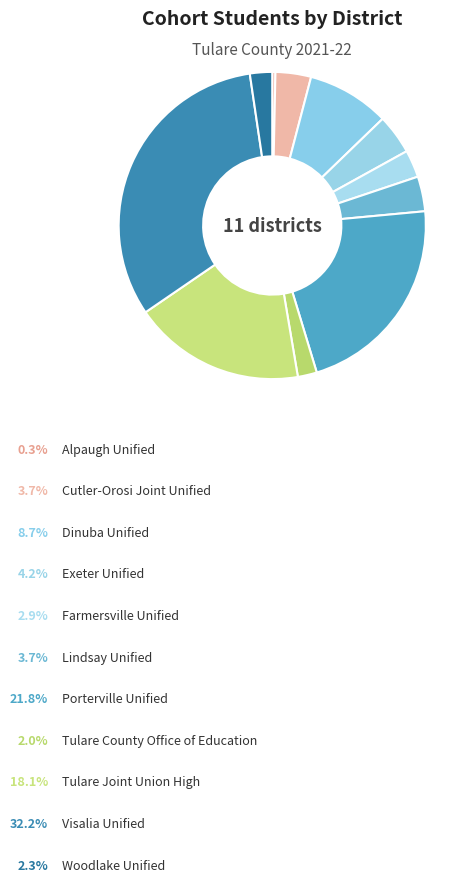

How many slices are in this pie chart?

11